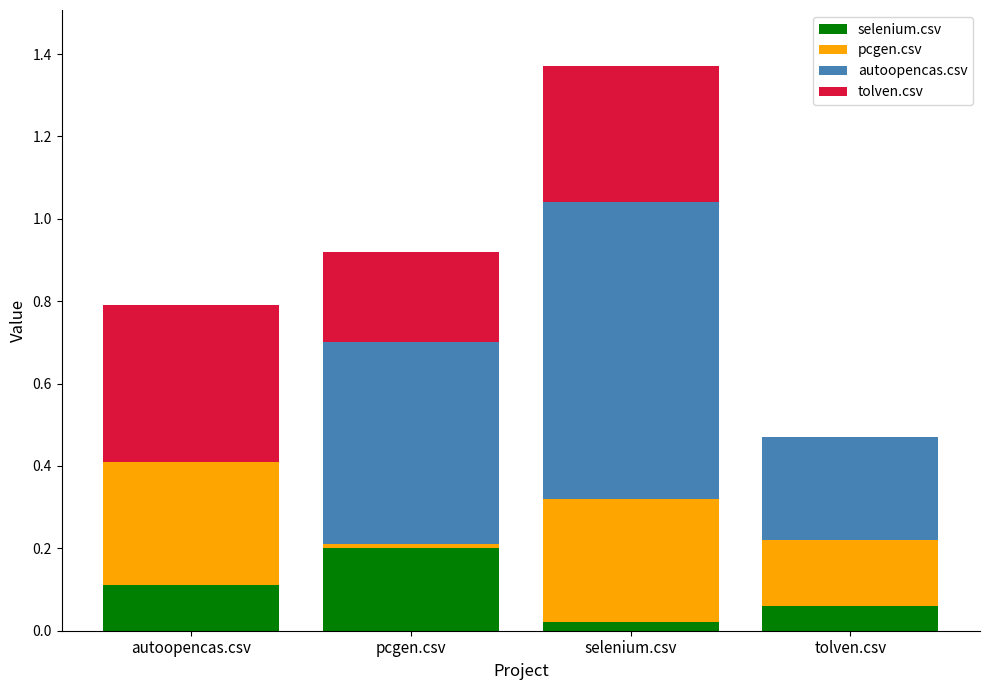

At which category is the sum across all series the highest?

selenium.csv